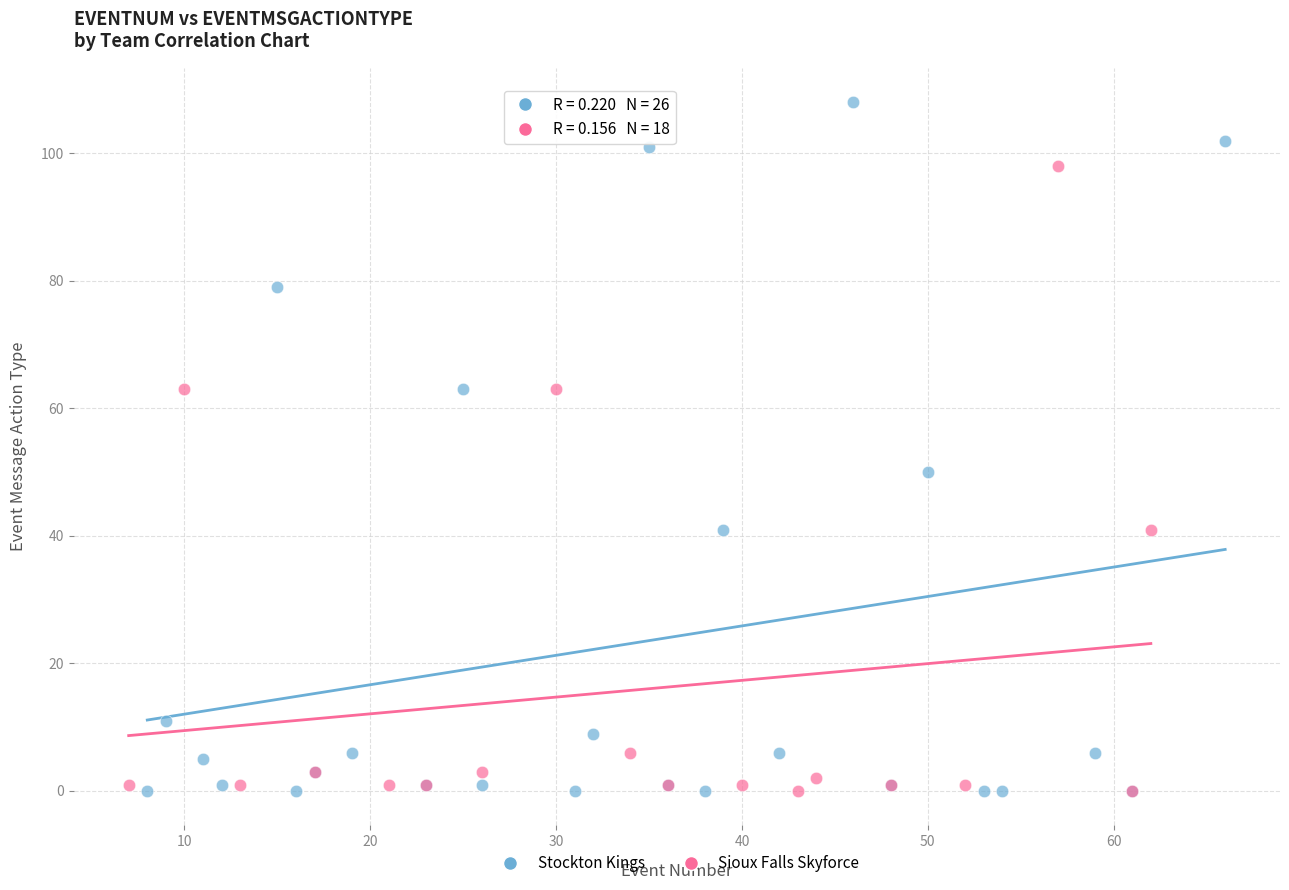

What are all the series names shown in the legend?

Stockton Kings, Sioux Falls Skyforce